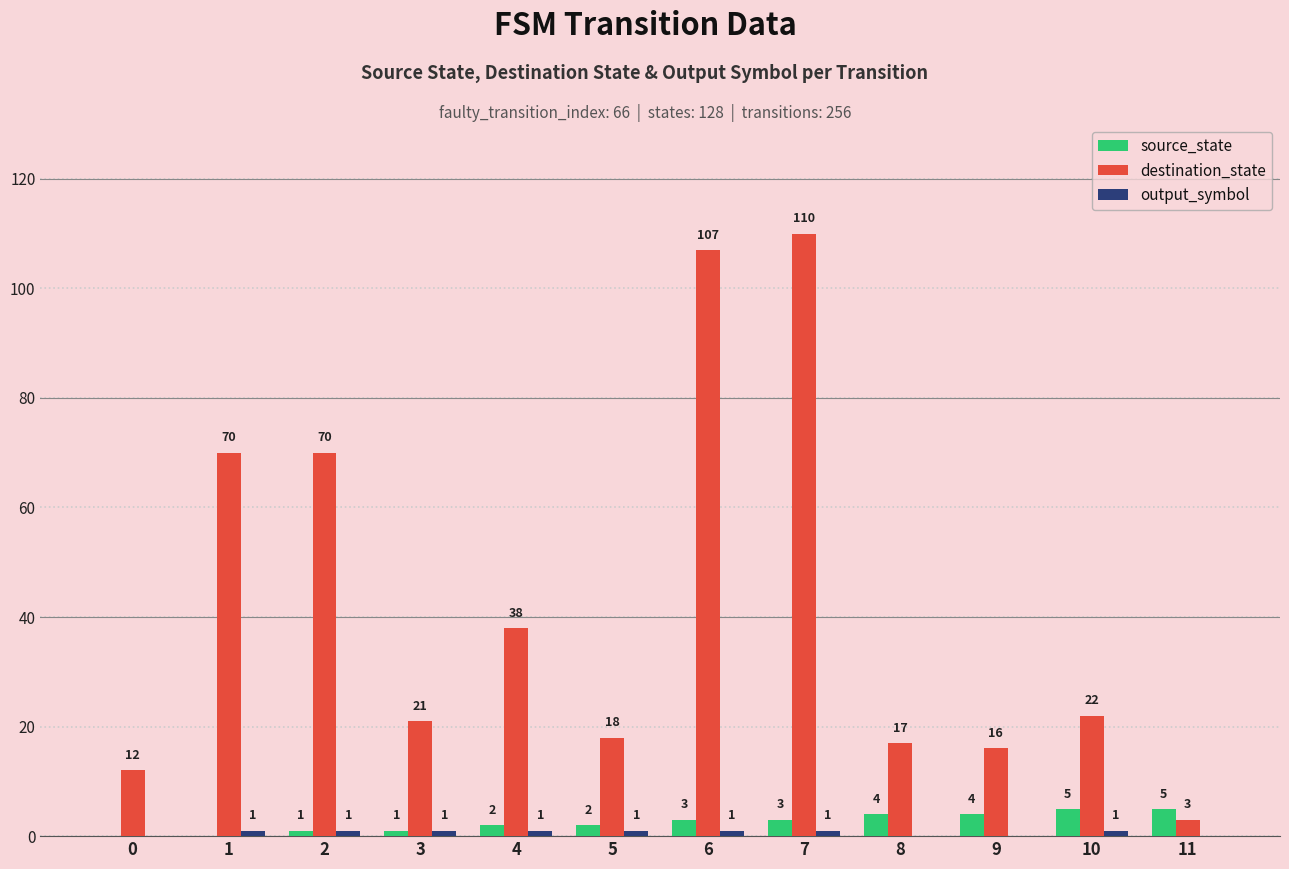

Which series changed the most between 6 and 10?

destination_state